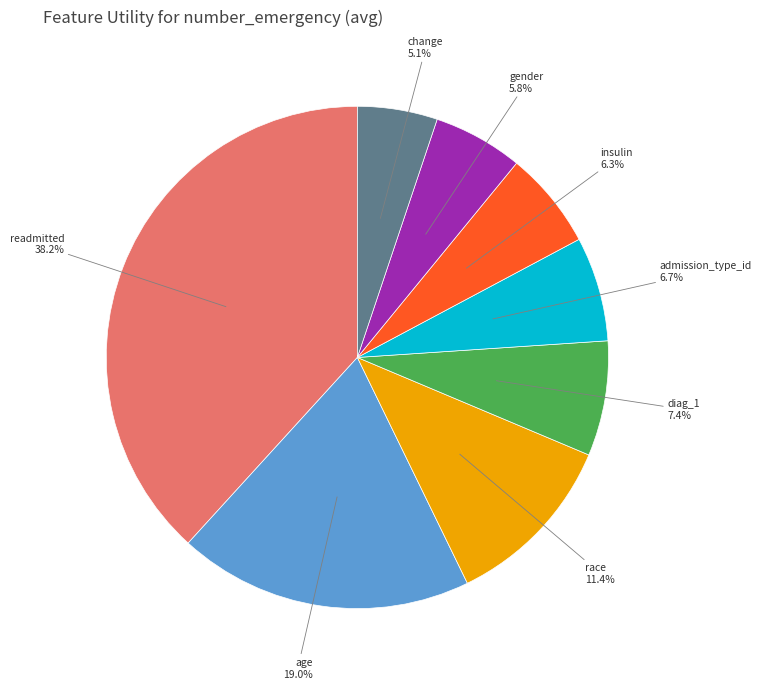

To the nearest percent, what percentage of the pie is age?

19%